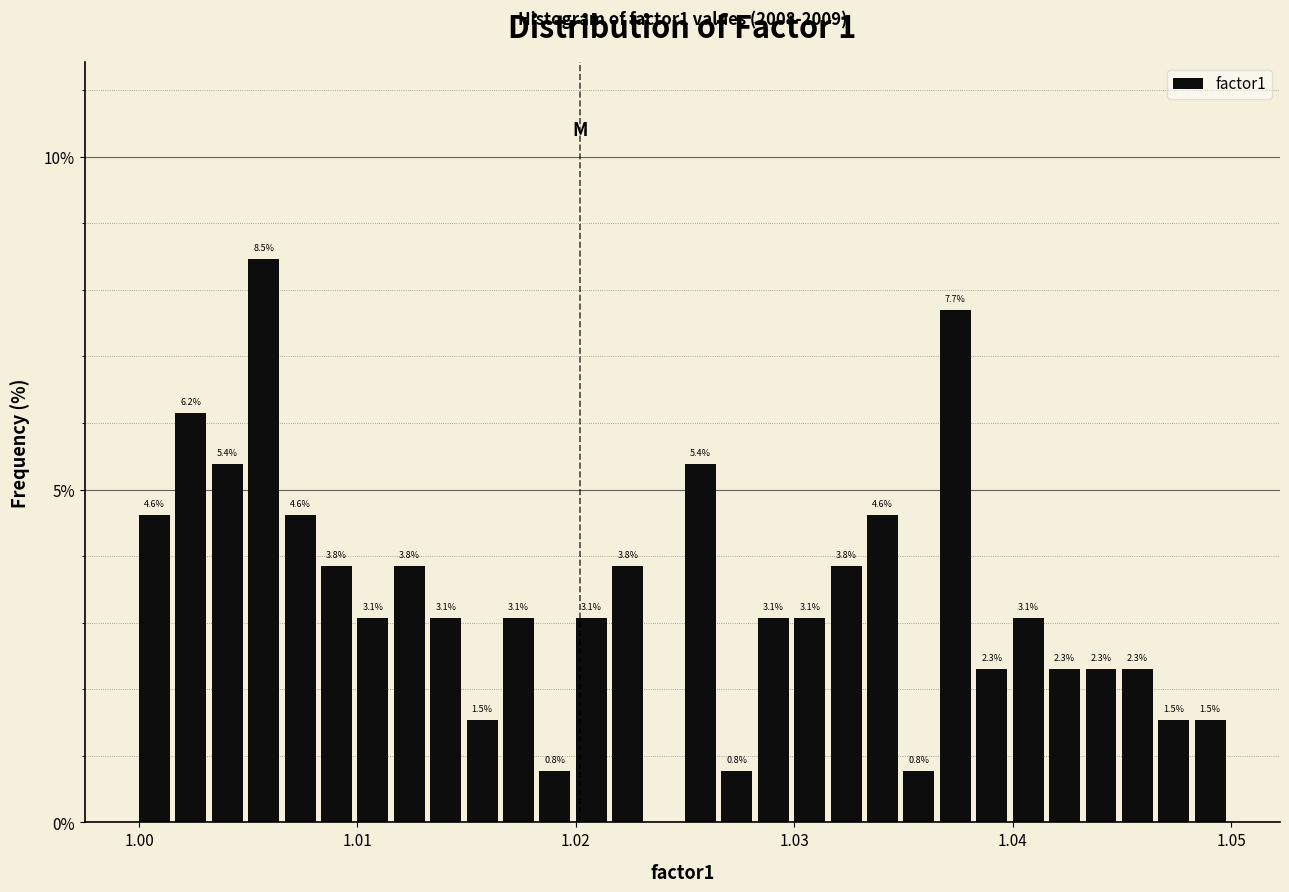

Read against the x-axis, roughly where is the centre of the tallest bar?

1.006